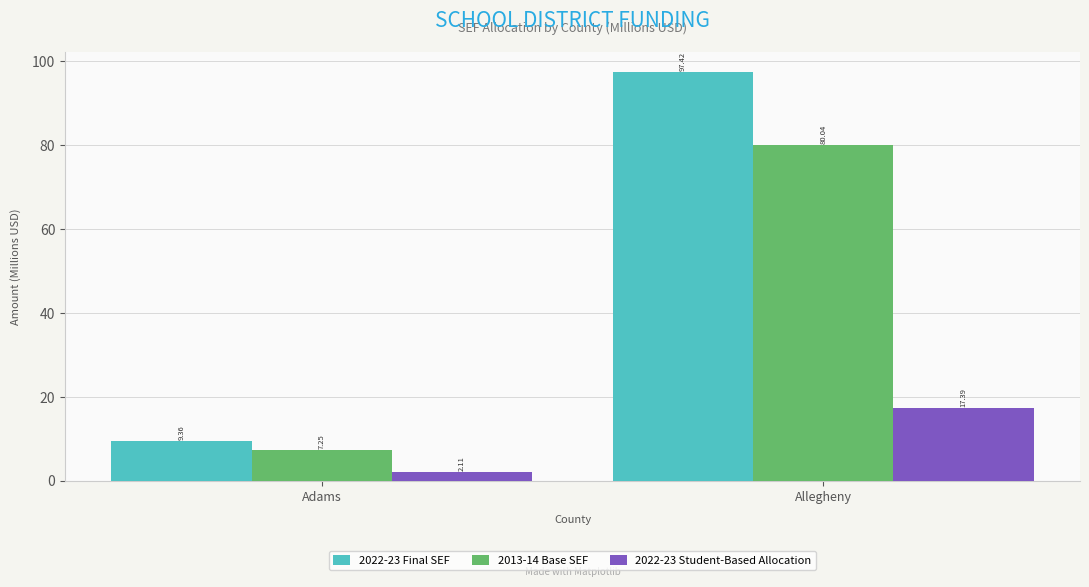

What position from the left is Adams?

1